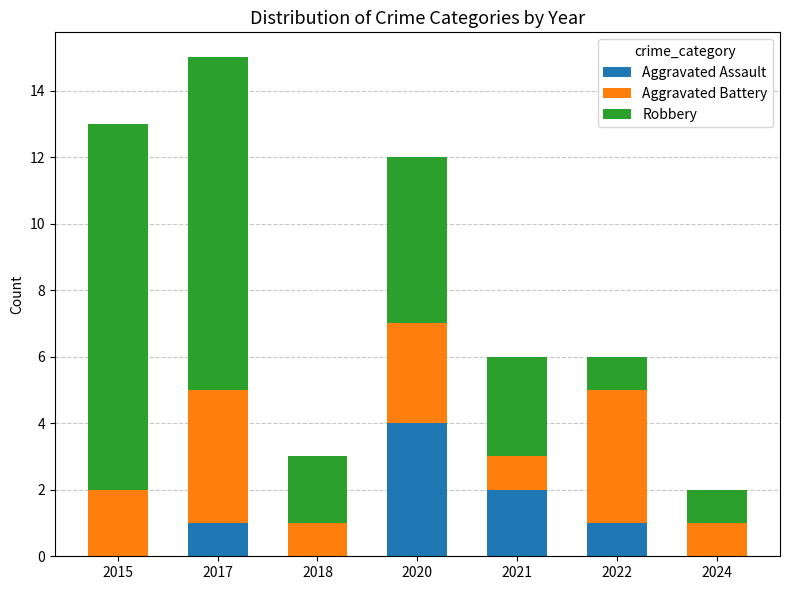

The value of Aggravated Assault at 2021 is 2. True or false?

True